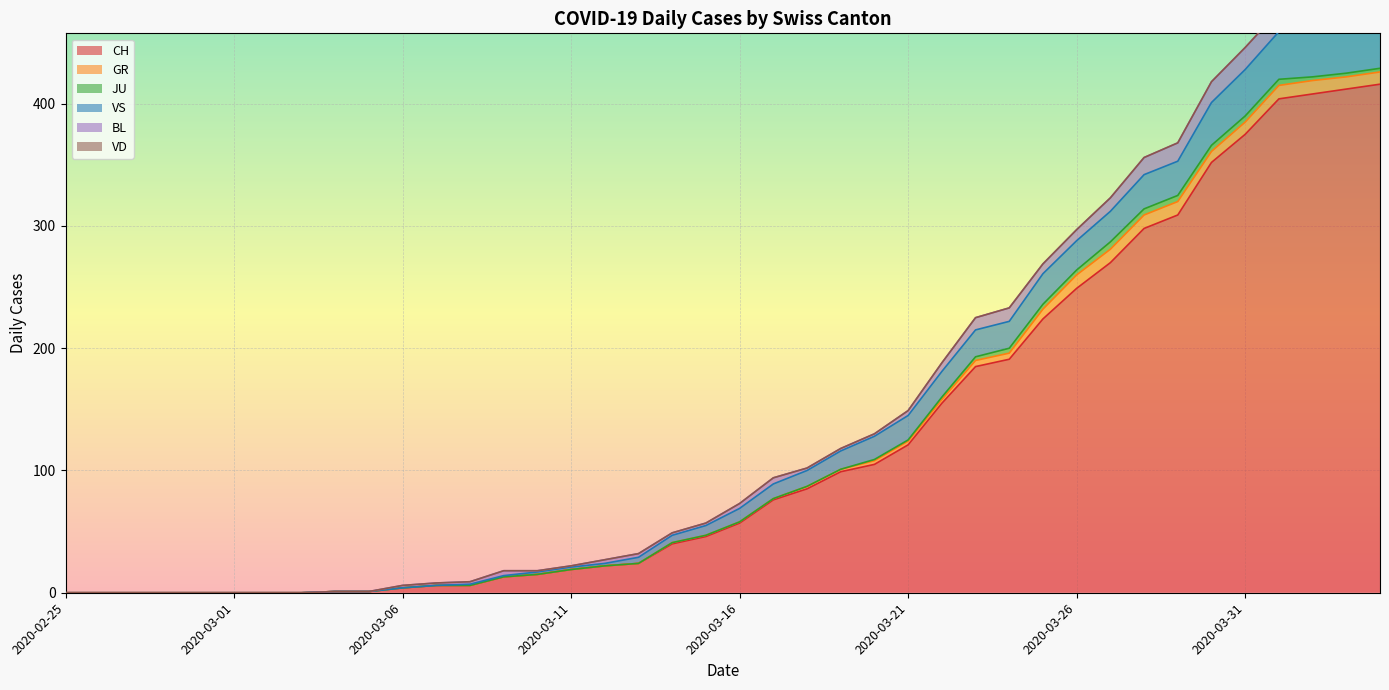

What is the label of the 34th point from the left?

2020-03-29